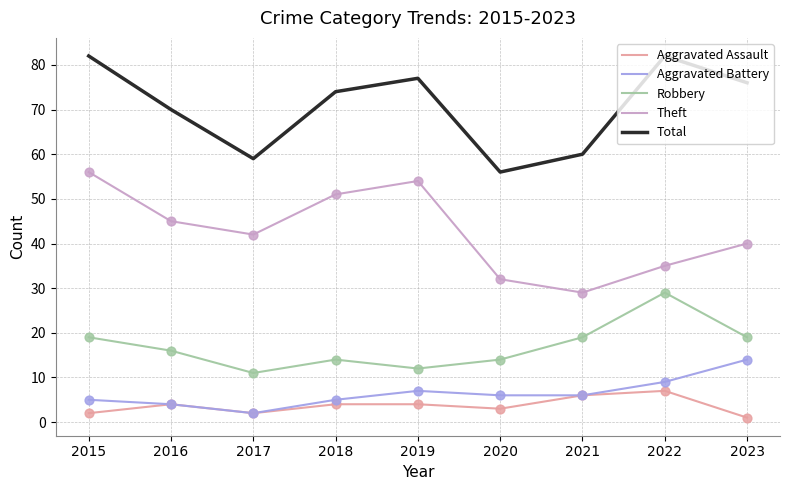

What are all the series names shown in the legend?

Aggravated Assault, Aggravated Battery, Robbery, Theft, Total